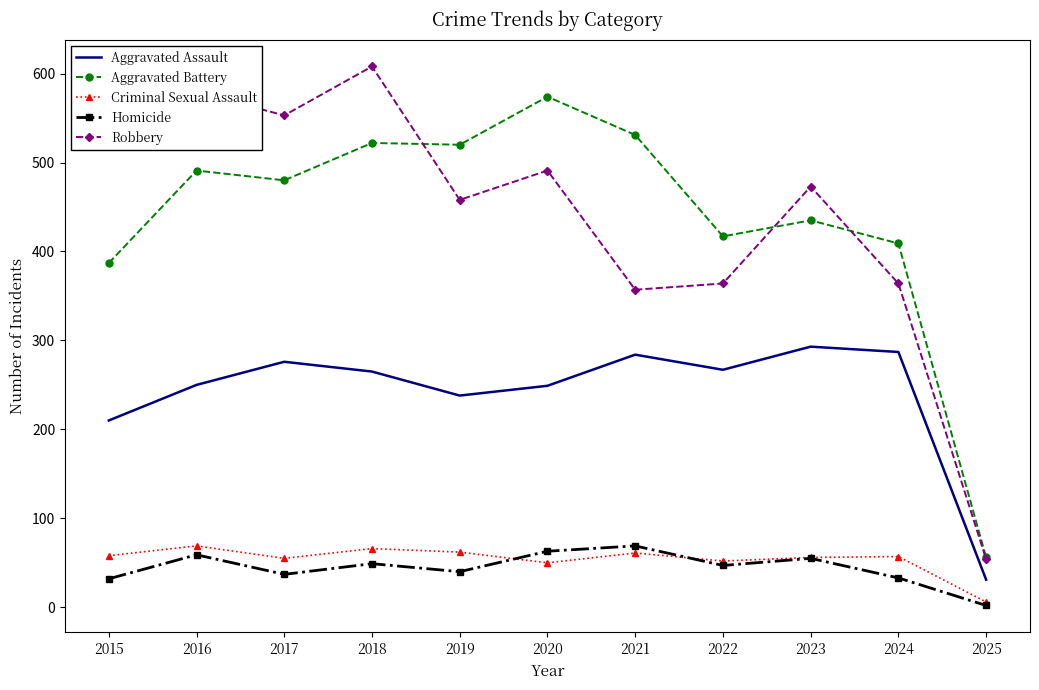

In Aggravated Assault, how many points are higher than both neighbors (excluding endpoints)?

3